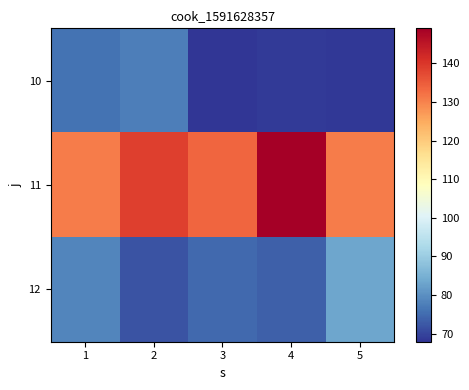

Which has a higher value, 2 or 1?

2